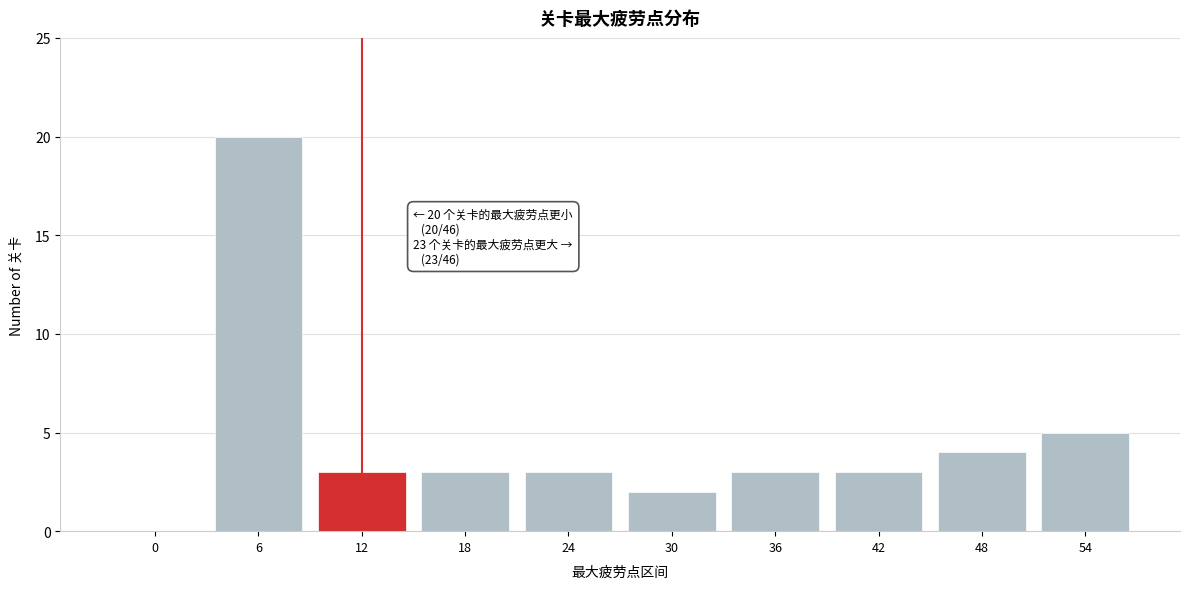

Reading right to left, transcribe all the data shown in this chart.

54=5	48=4	42=3	36=3	30=2	24=3	18=3	12=3	6=20	0=0